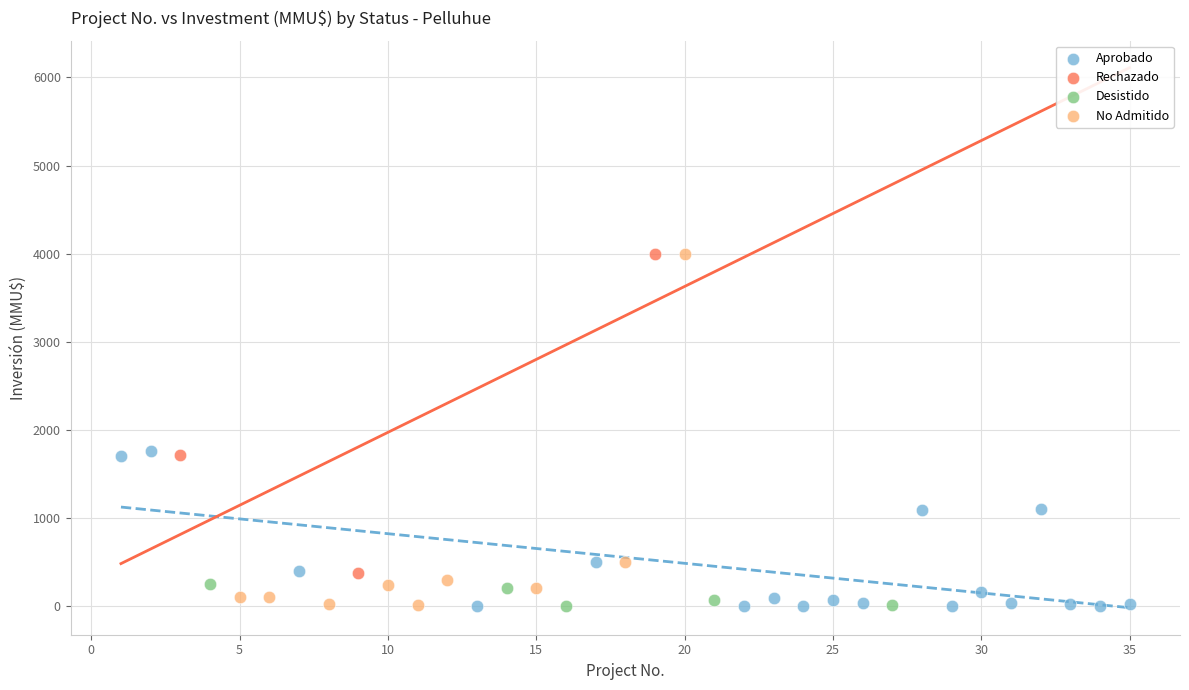

Which series has the widest spread of Y values?

No Admitido